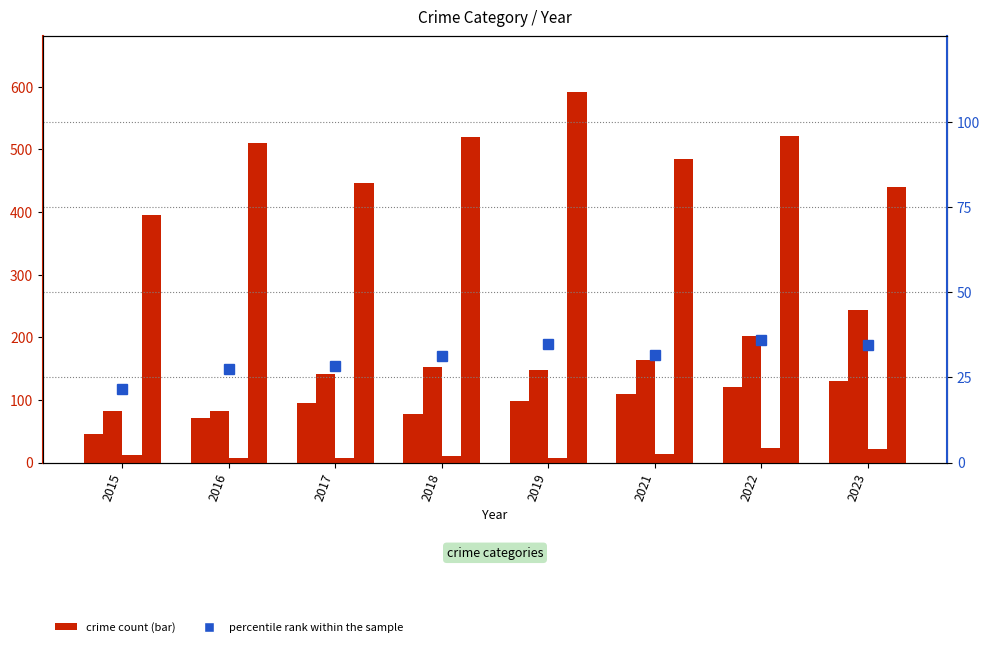

Where is percentile rank within the sample nearest to the value 28?

2017